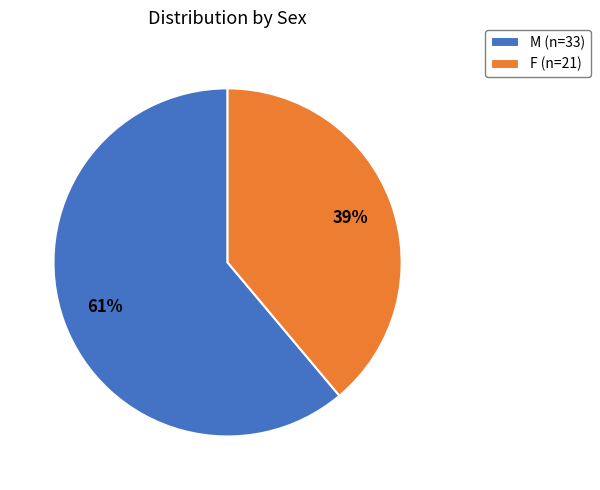

True or false: F accounts for 39% of the total.

True